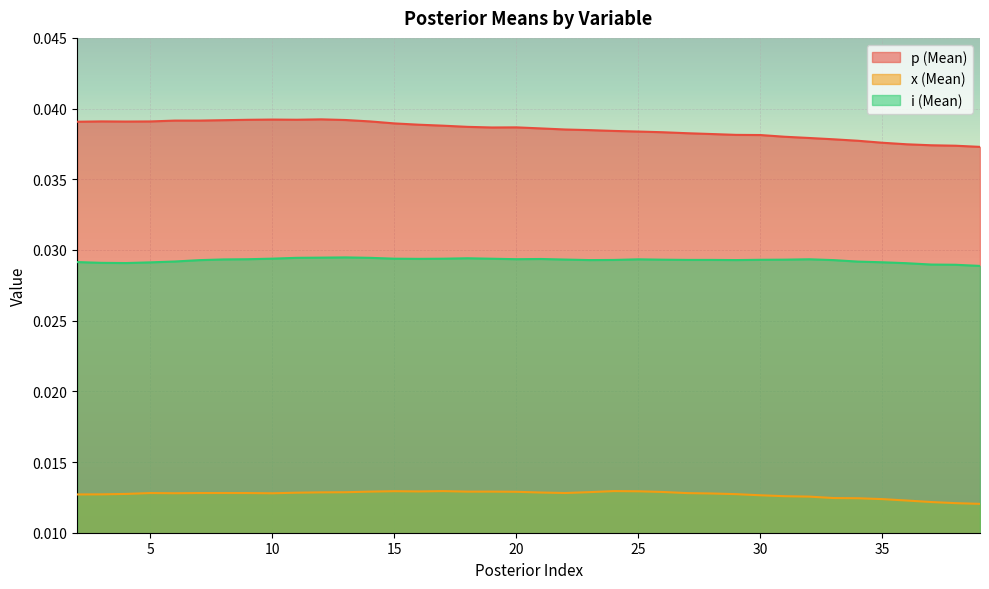

At how many categories does at least one series exceed 0?

38